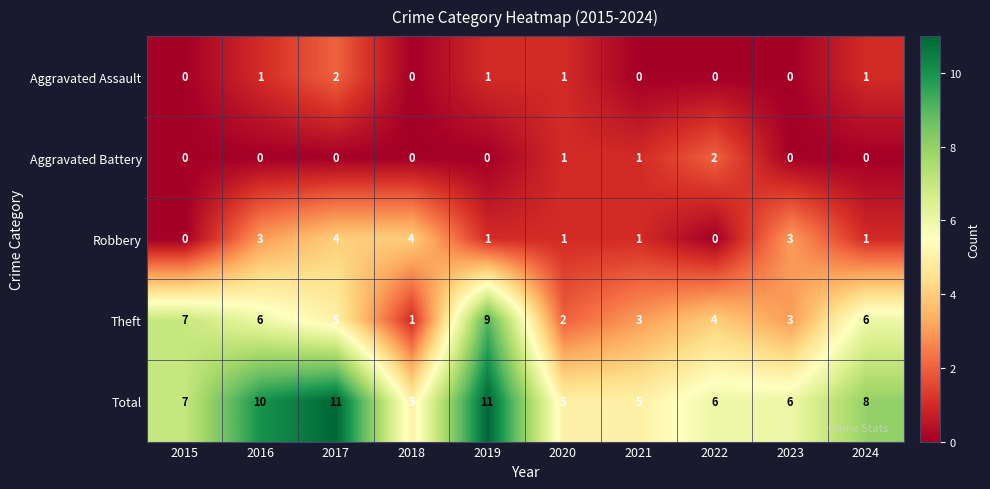

At which label does Theft reach its peak?

2019